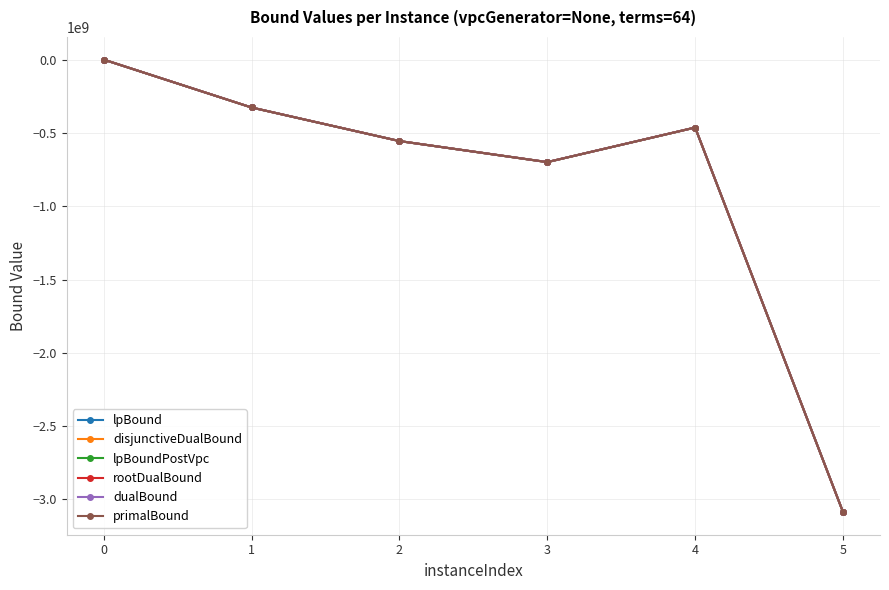

Is this an area chart (filled region under the line)?

No